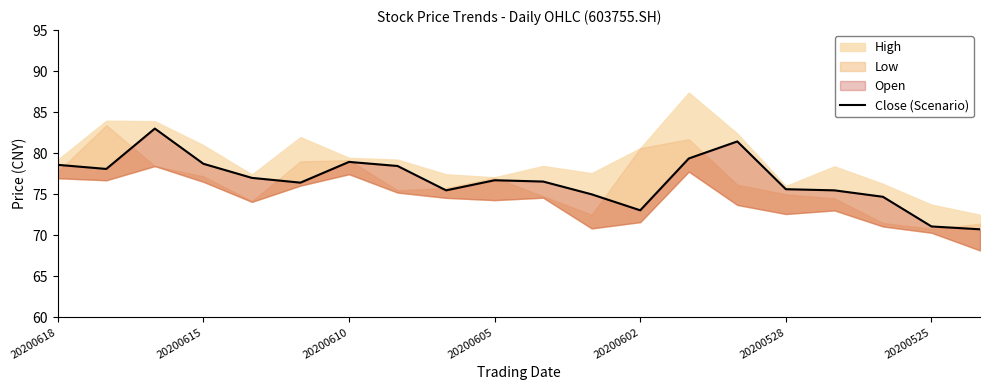

What is the minimum value shown in the chart?

70.7